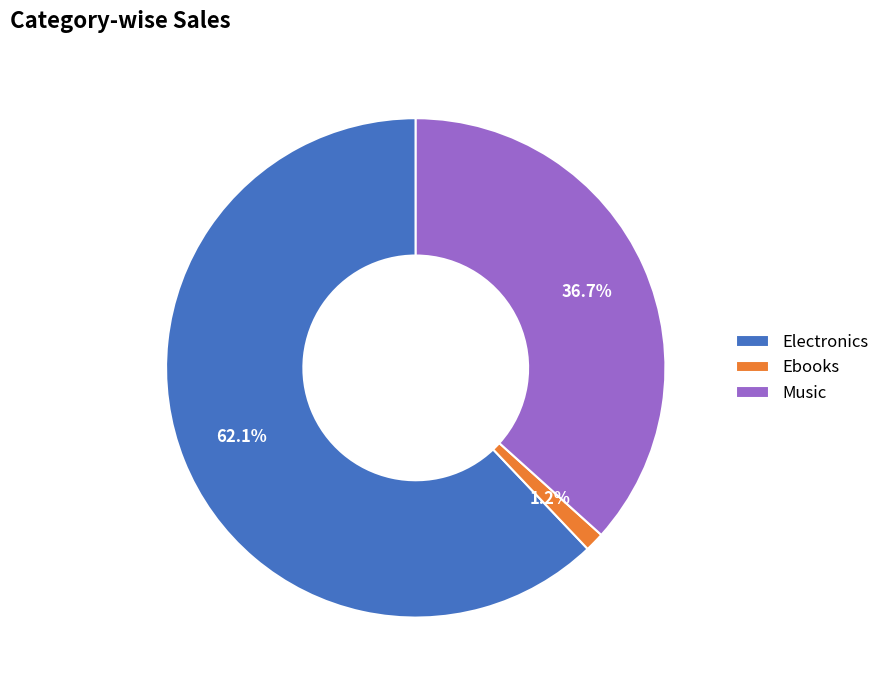

Count the number of slices in the pie.

3